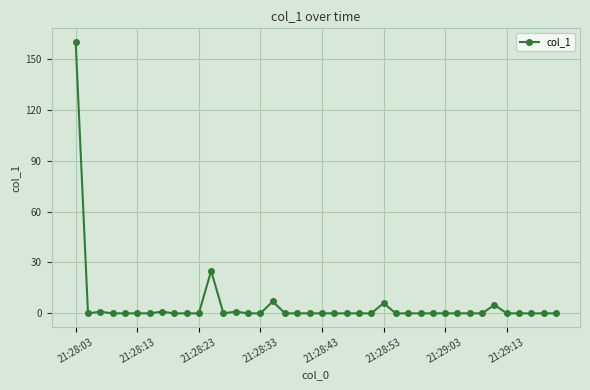

What is the difference between the maximum and minimum values?

159.9